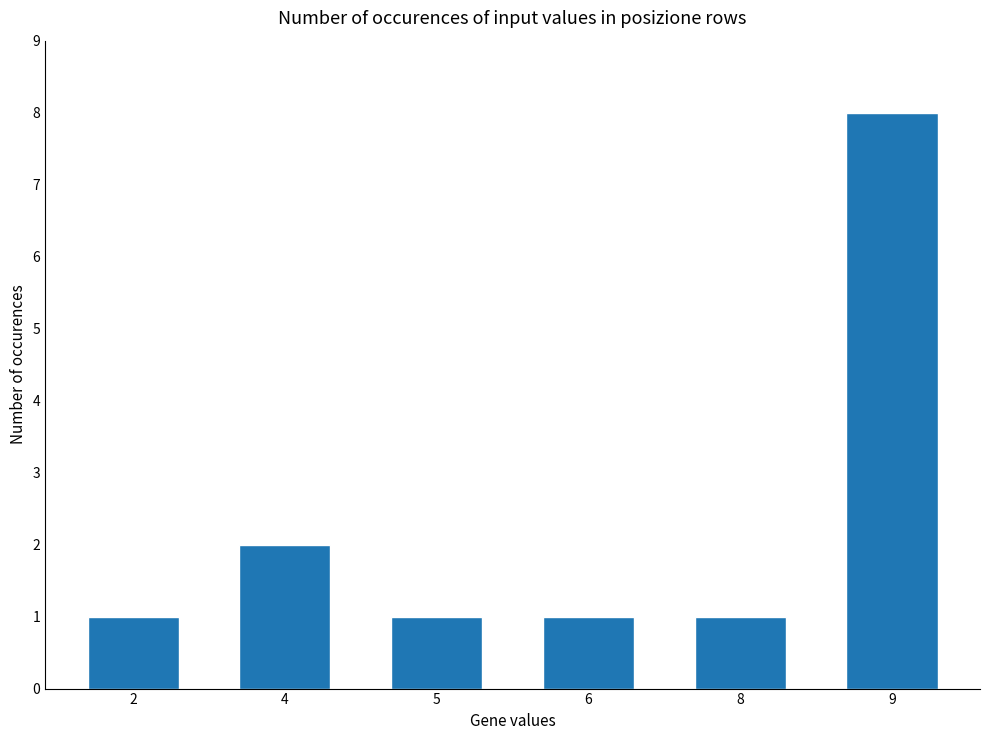

What is the change in value from 4 to 6?

-1